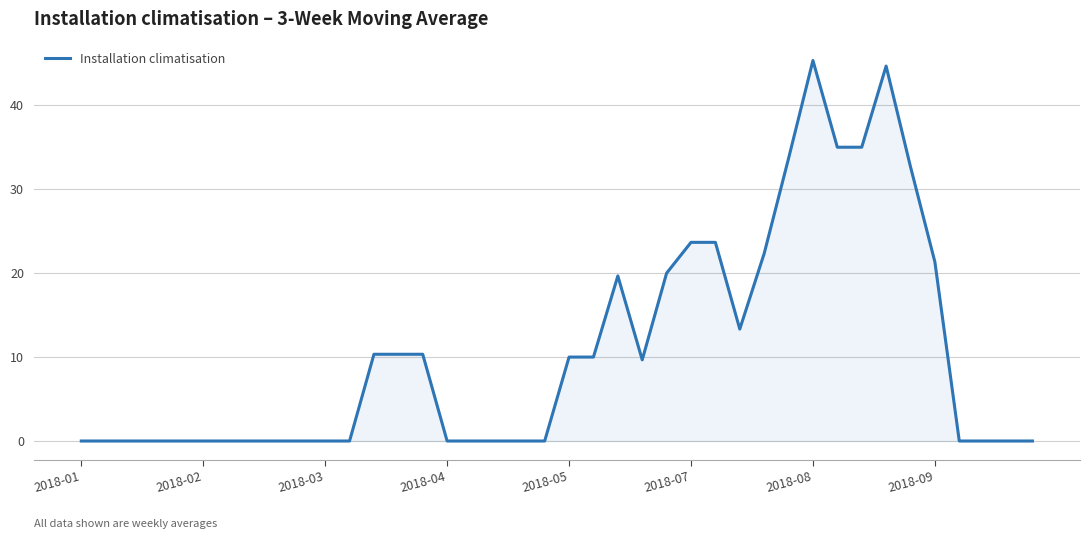

What is the greatest value displayed?

45.3